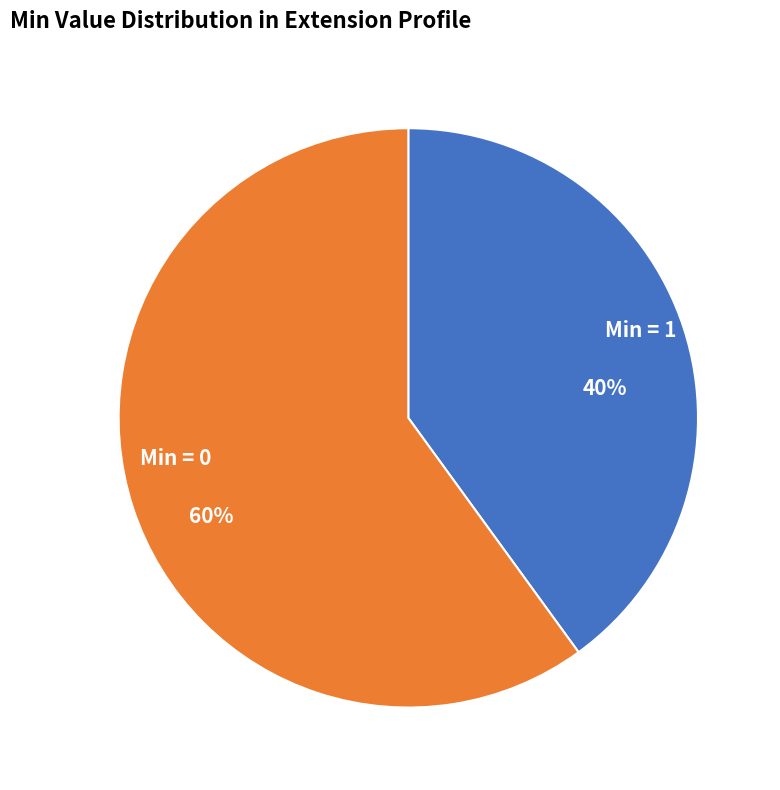

Combined, do Min = 1 and Min = 0 account for over 50%?

Yes